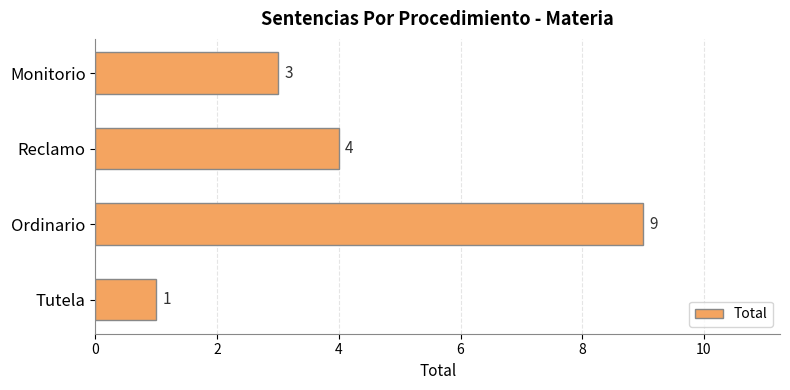

How many bars are there in total?

4